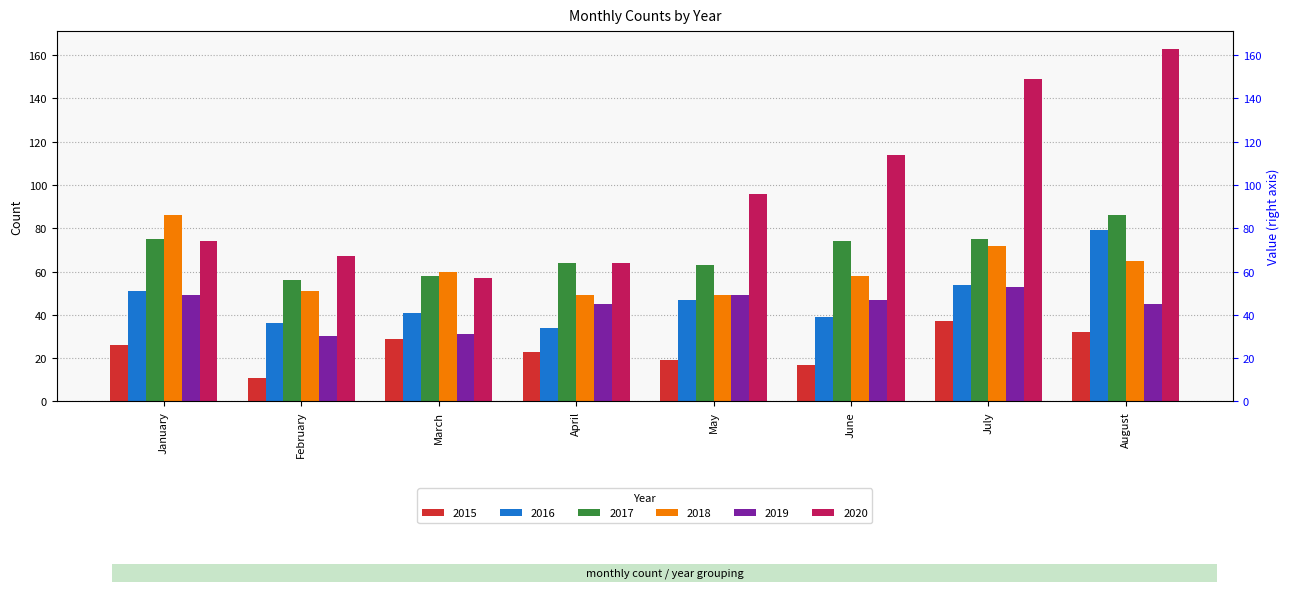

What is the difference between the 2020 values at June and March?

57